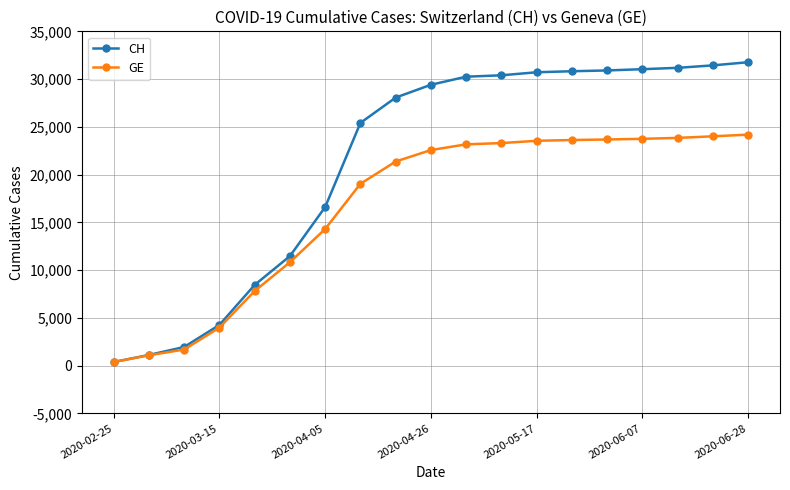

How many data points in GE are less than 22570?

9